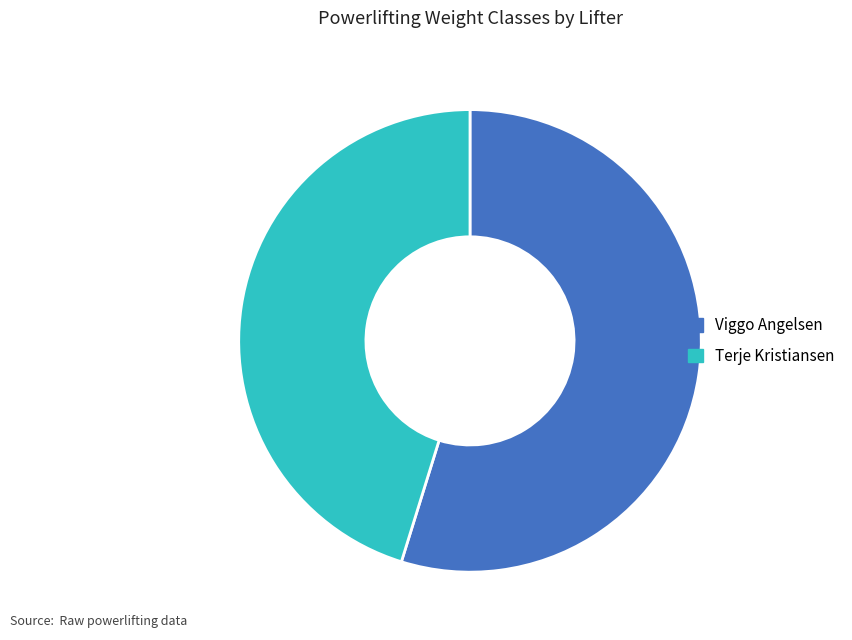

Rank the categories by value from highest to lowest.

Viggo Angelsen, Terje Kristiansen